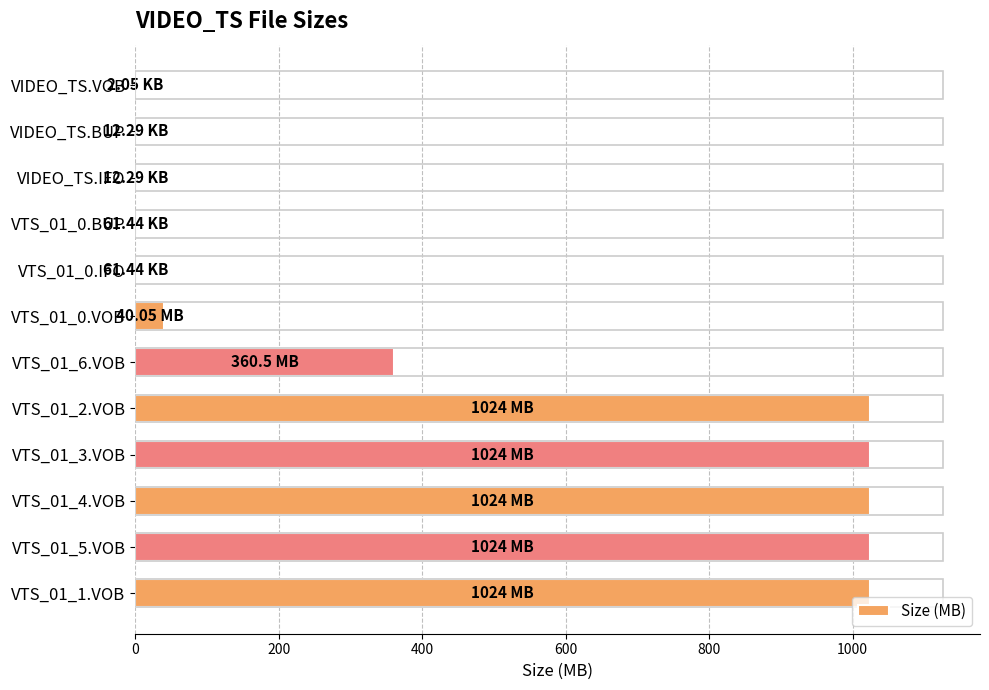

What is the ratio of the value at VTS_01_4.VOB to the value at VTS_01_0.VOB?

25.6